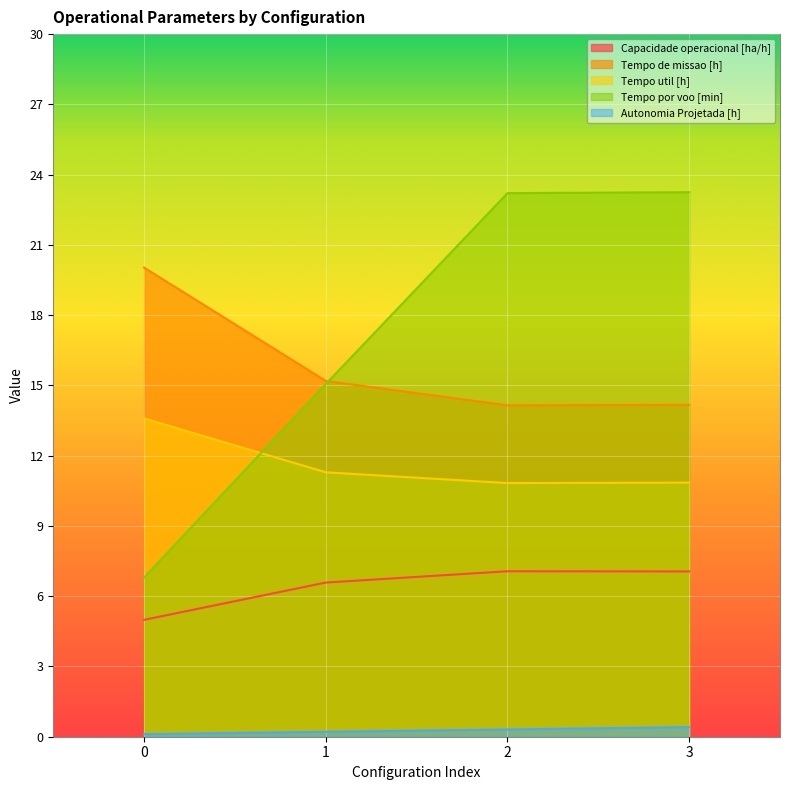

What is the highest value of the Autonomia Projetada [h] series?

0.4